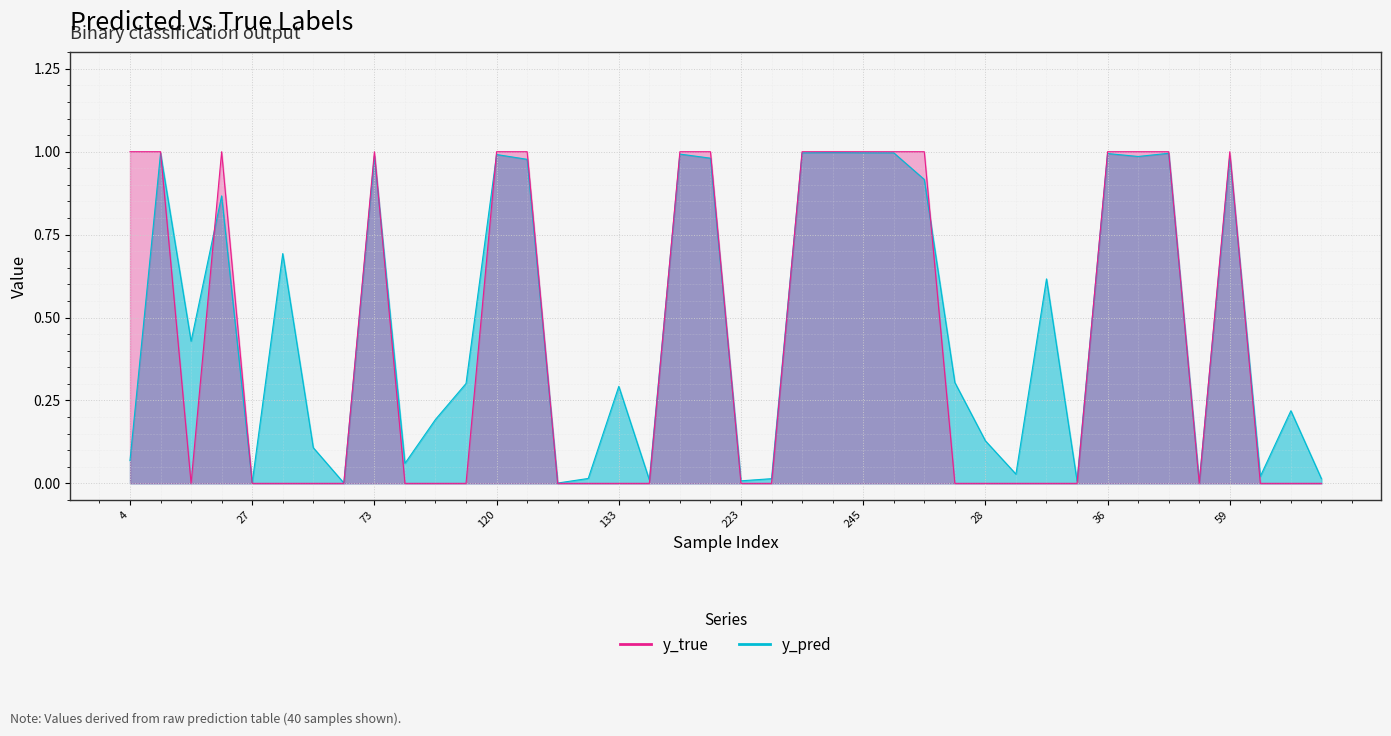

At which category is the sum across all series the highest?

242